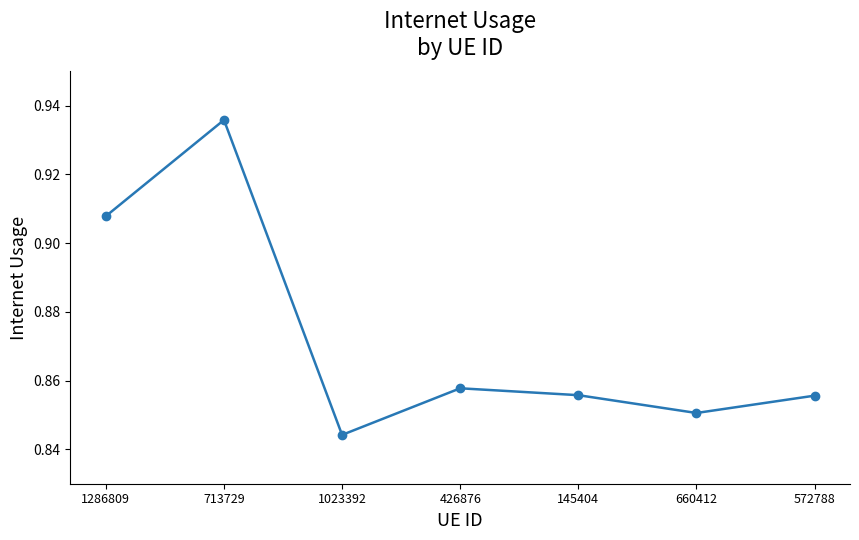

How many values are between 0 and 1?

7